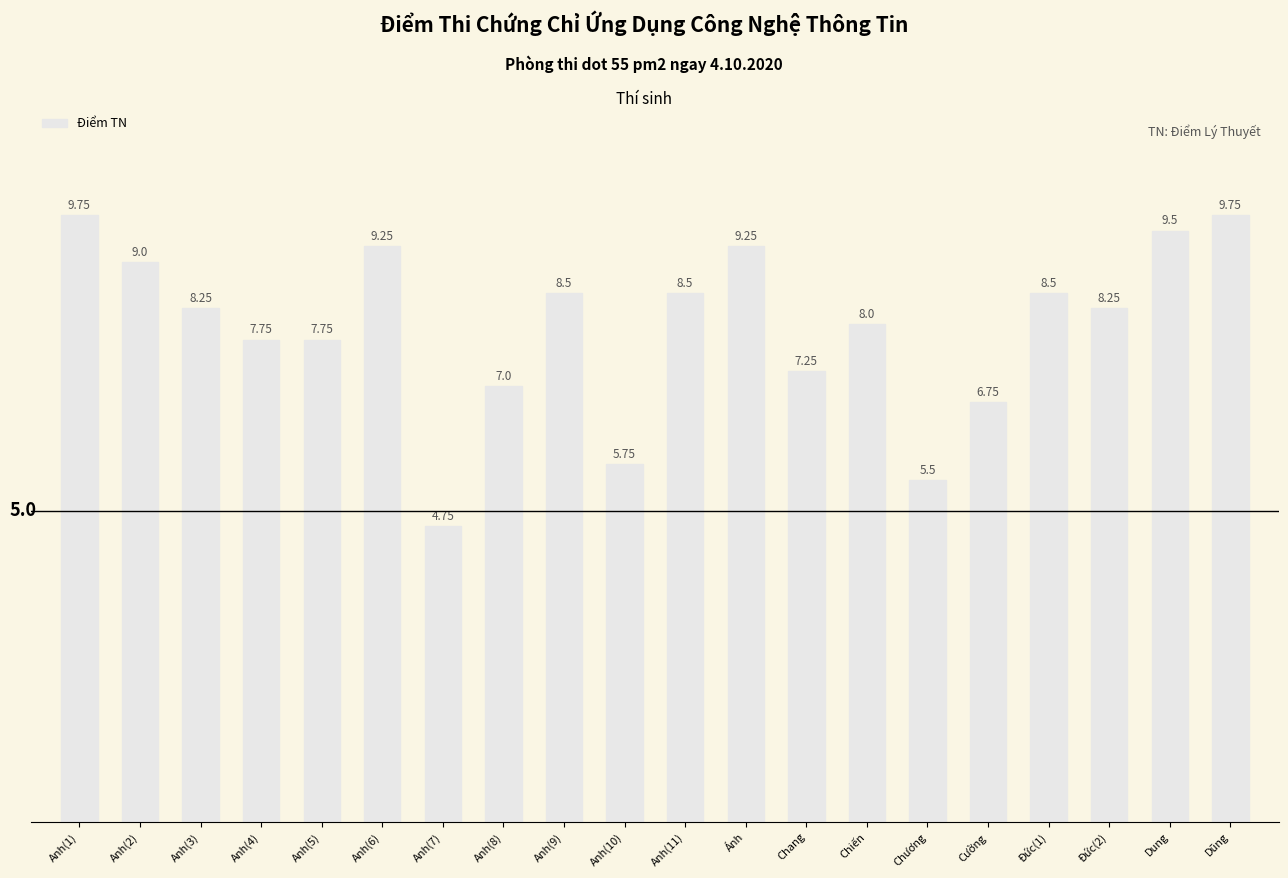

What is the difference between the maximum and minimum values?

5.0